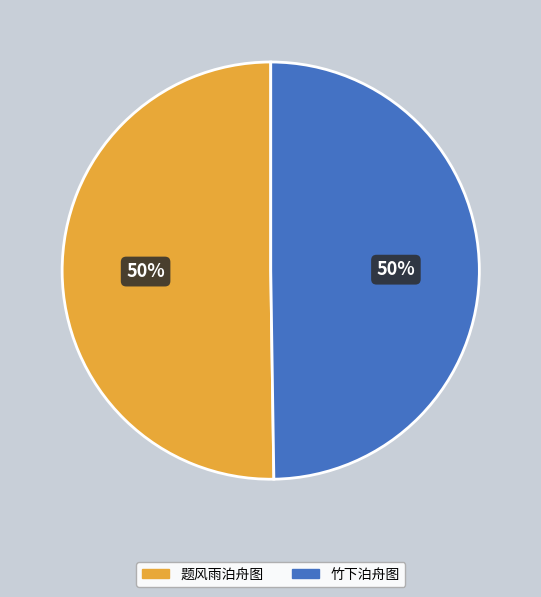

Count the number of slices in the pie.

2